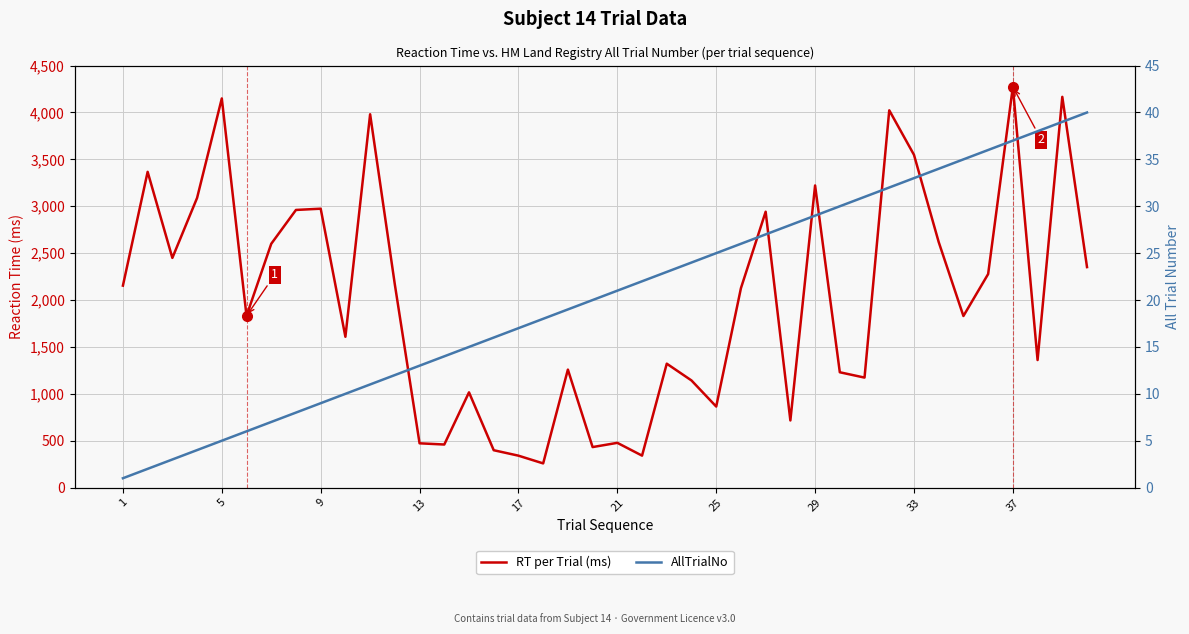

What is the smallest value displayed?

1.0